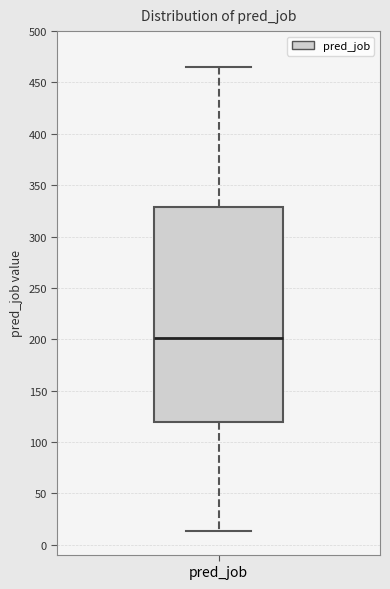

Read this box plot against the y-axis: the position of the median line, the range covered by the box, and the ends of both whiskers. The values are not printed on the chart, so give them approximately, as read against the axis.

median 200, box 120 to 330, whiskers 15 to 465